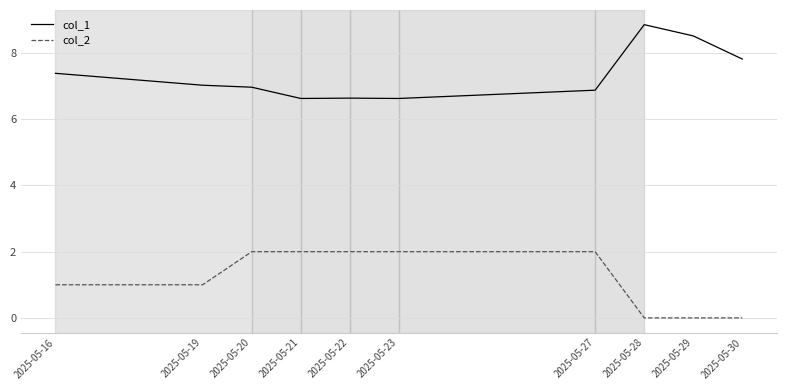

Rank the series by their maximum value, from highest to lowest.

col_1, col_2